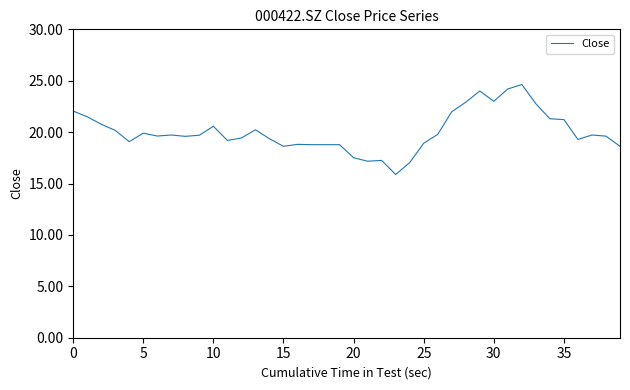

What is the minimum value shown in the chart?

15.9